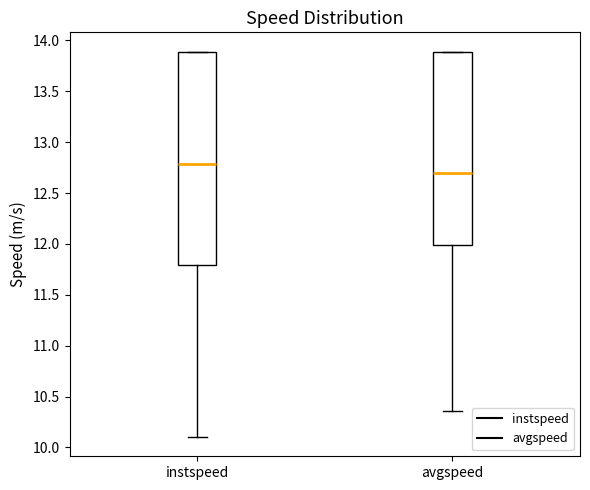

Reading left to right, read every box against the y-axis: the position of its median line, the range the box covers, and the ends of its whiskers. The values are not printed on the chart, so give them approximately, as read against the axis.

instspeed: median 12.80, box 11.80 to 13.90, whiskers 10.10 to 13.90
avgspeed: median 12.70, box 12.00 to 13.90, whiskers 10.35 to 13.90